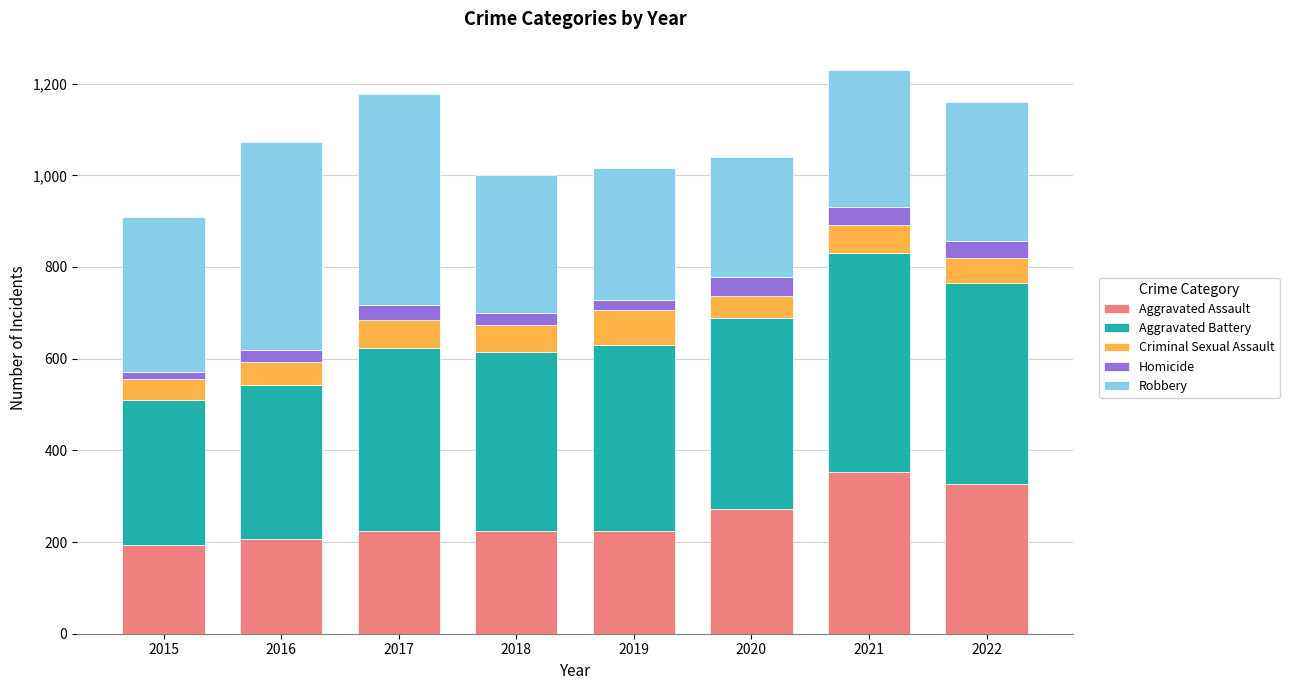

What is the total value across all series at 2016?

1072